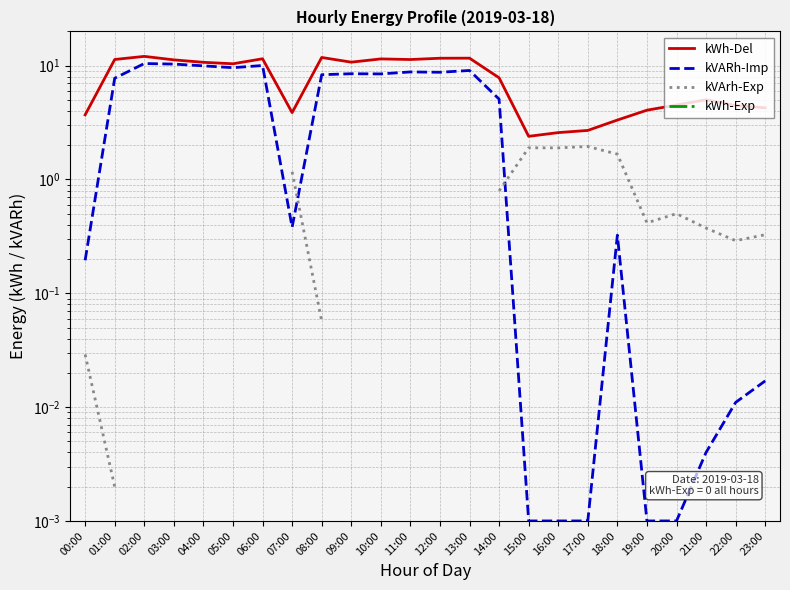

The value of kVARh-Imp at 10:00 is 8.5. True or false?

True